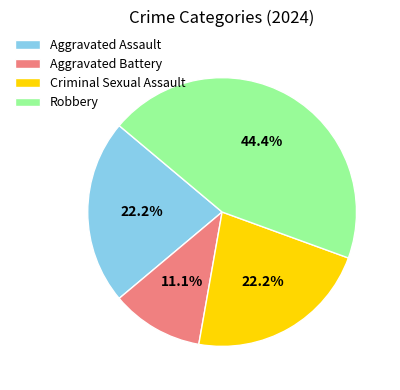

What percentage is the Criminal Sexual Assault slice, to the nearest percent?

22%